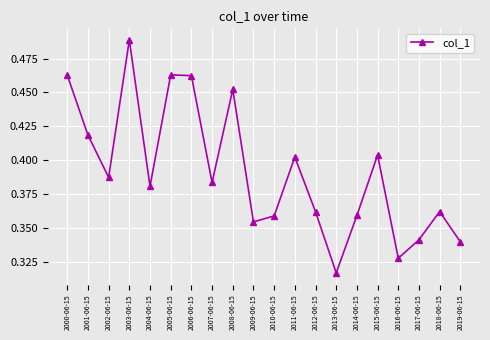

The chart shows a value of 0.2 at 2002-06-15. True or false?

False